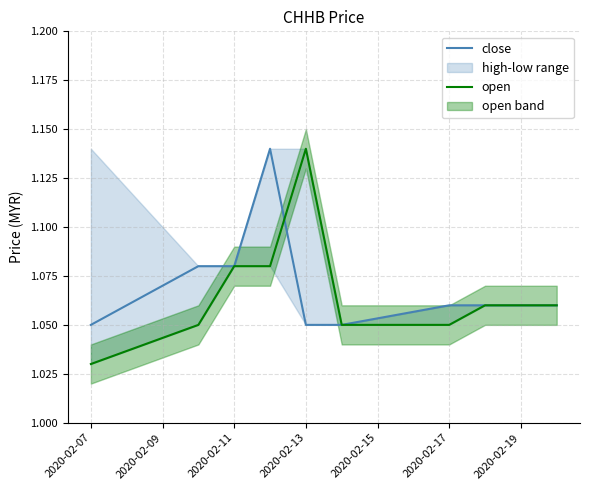

True or false: close and open cross at least once.

True